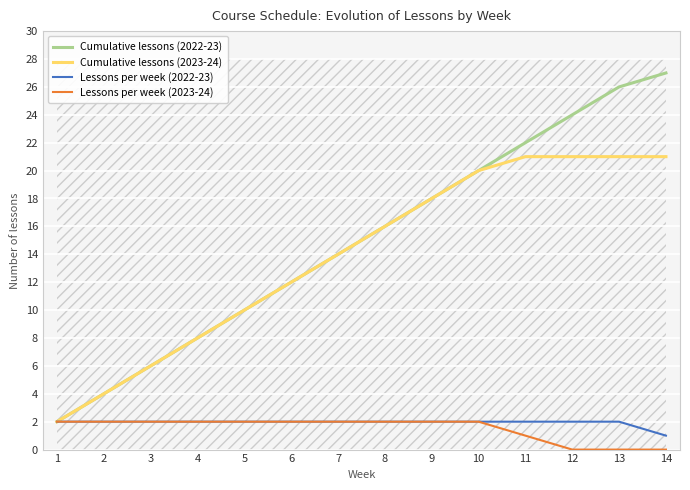

List the labels in order of Lessons per week (2022-23) value, largest first.

1, 2, 3, 4, 5, 6, 7, 8, 9, 10, 11, 12, 13, 14